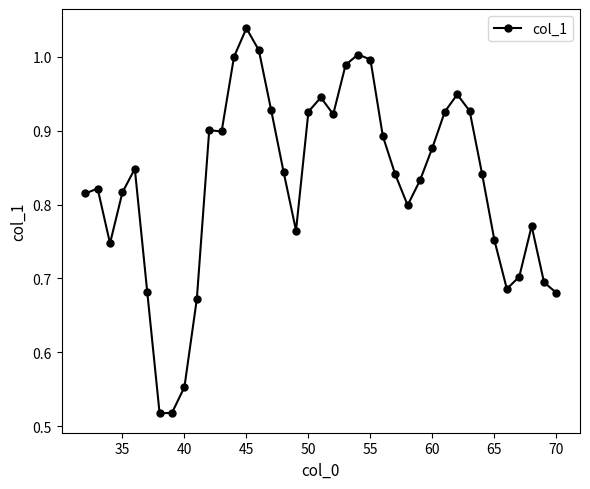

True or false: there are more than 0 points higher than both neighbors.

True